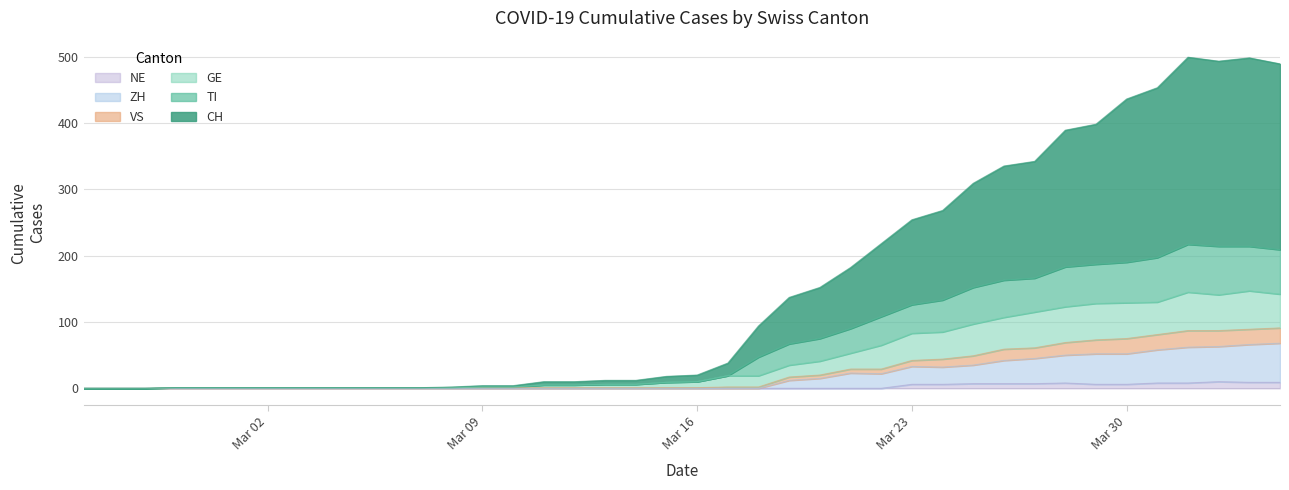

Which has a higher value, 2020-03-15 or 2020-02-27?

2020-03-15